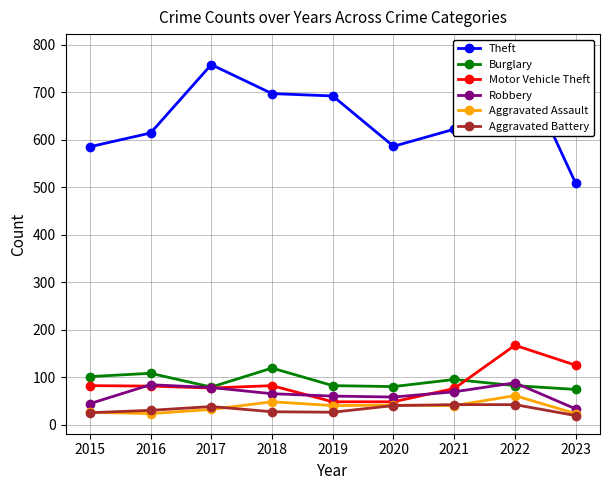

At which label does Aggravated Battery reach its minimum?

2023